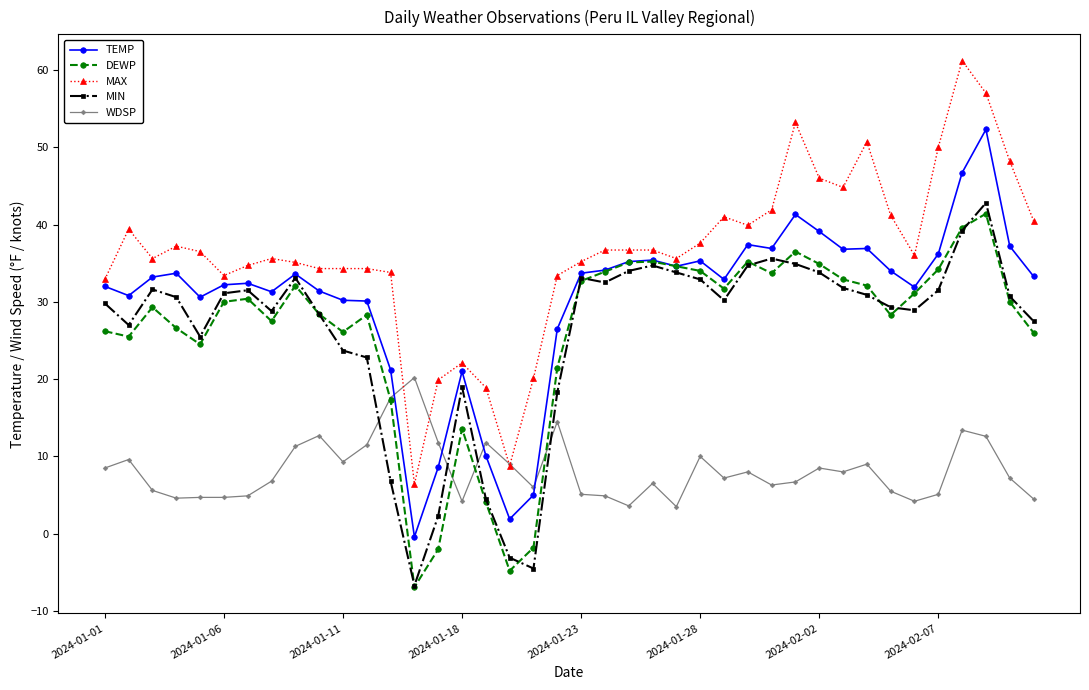

At how many categories does at least one series exceed 0?

40